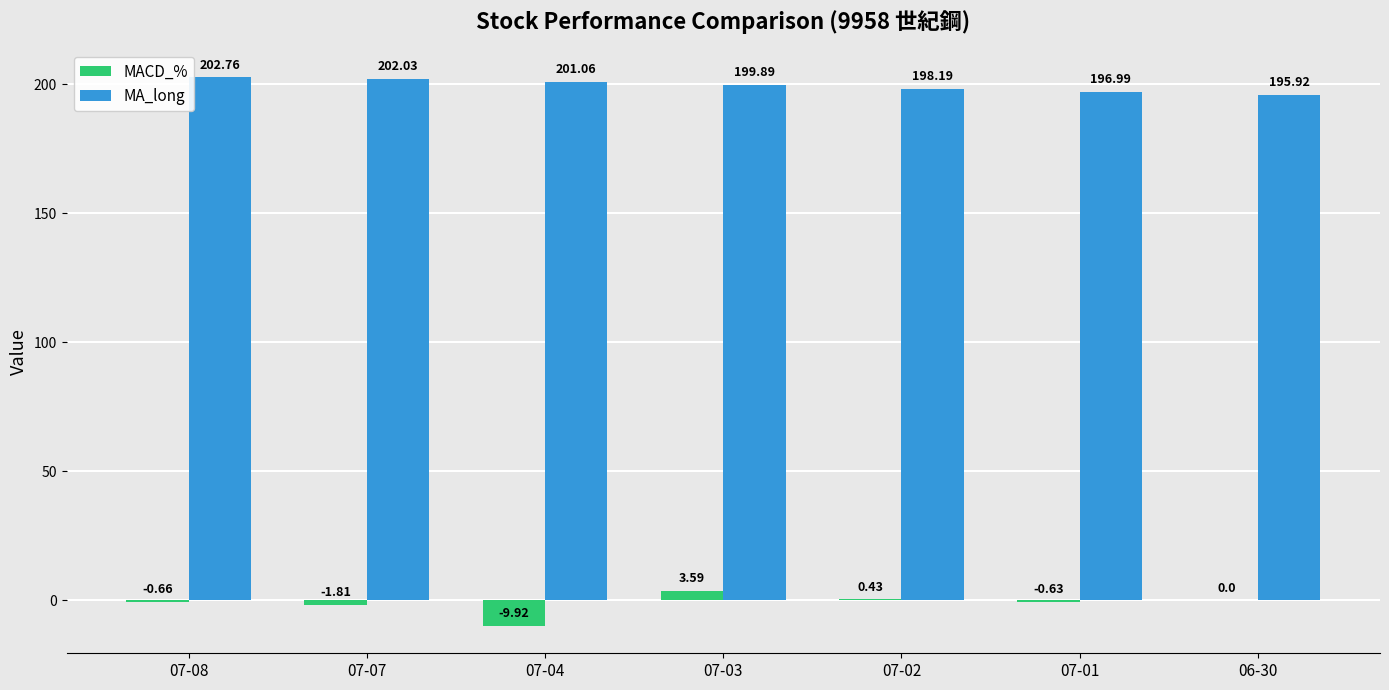

At which category is the sum across all series the highest?

07-03